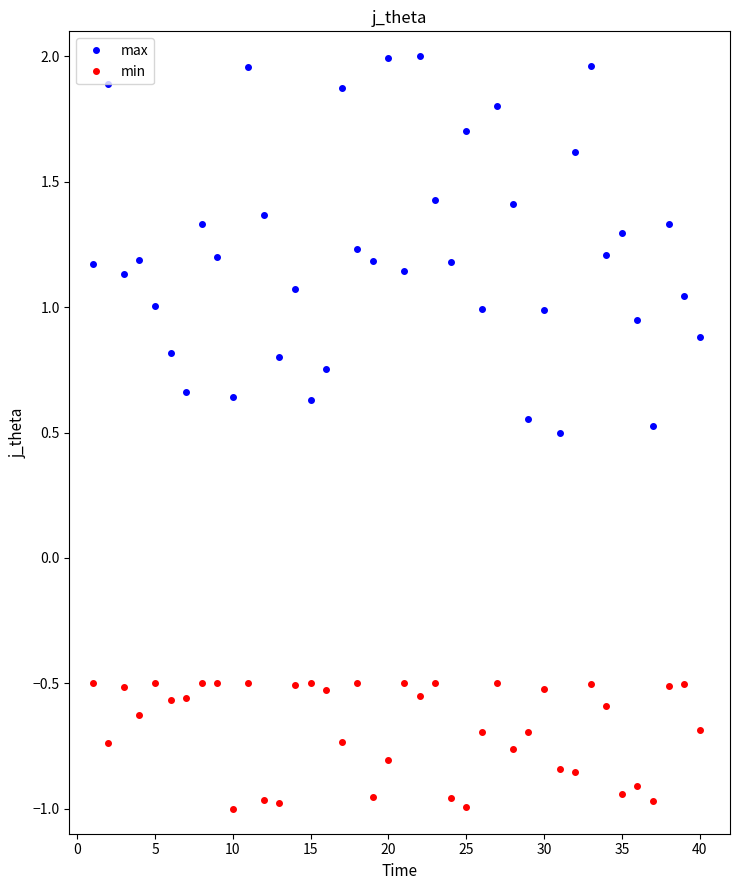

Is this an area chart (filled region under the line)?

No